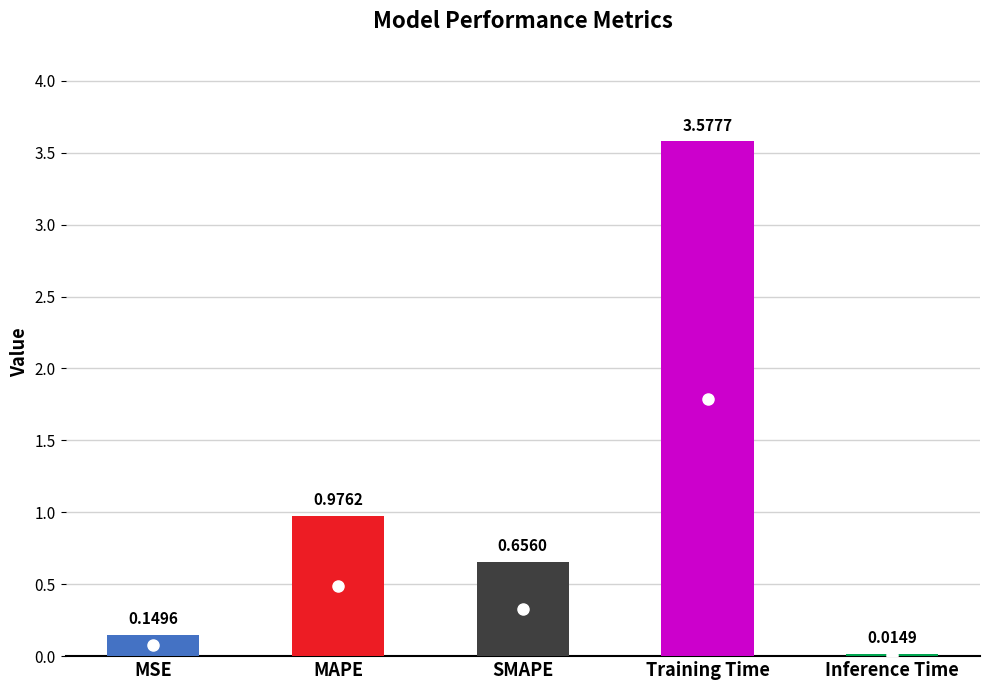

Rank the categories by value from lowest to highest.

Inference Time, MSE, SMAPE, MAPE, Training Time